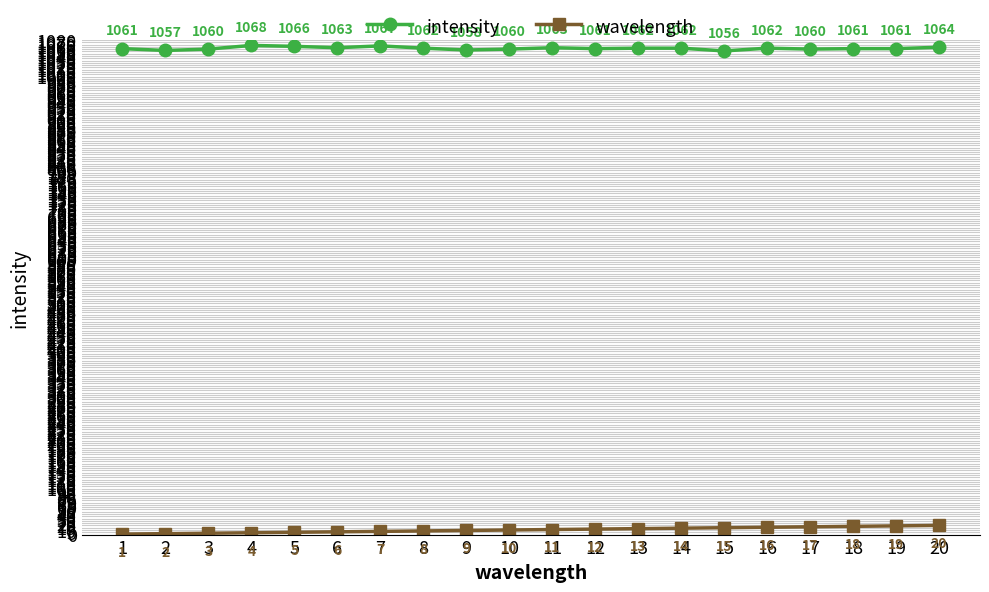

How many lines are shown in the chart?

2